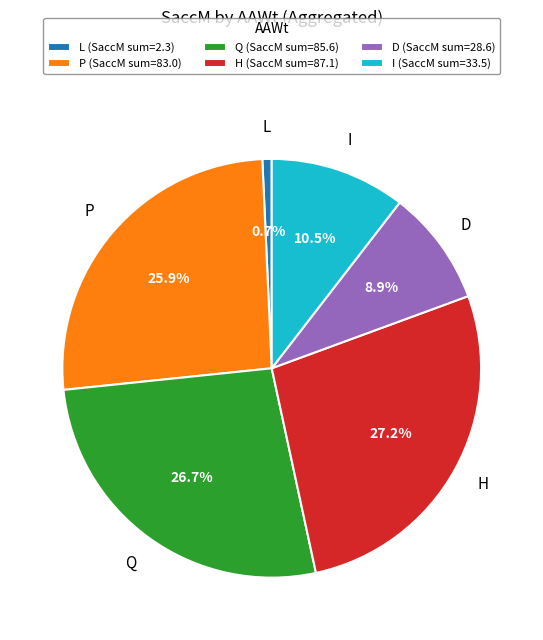

How many segments does this pie chart have?

6